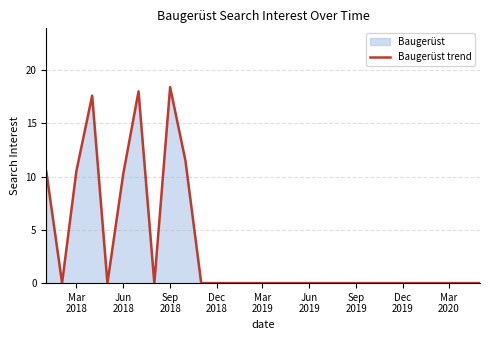

Which label corresponds to the largest value in the chart?

Sep
2018